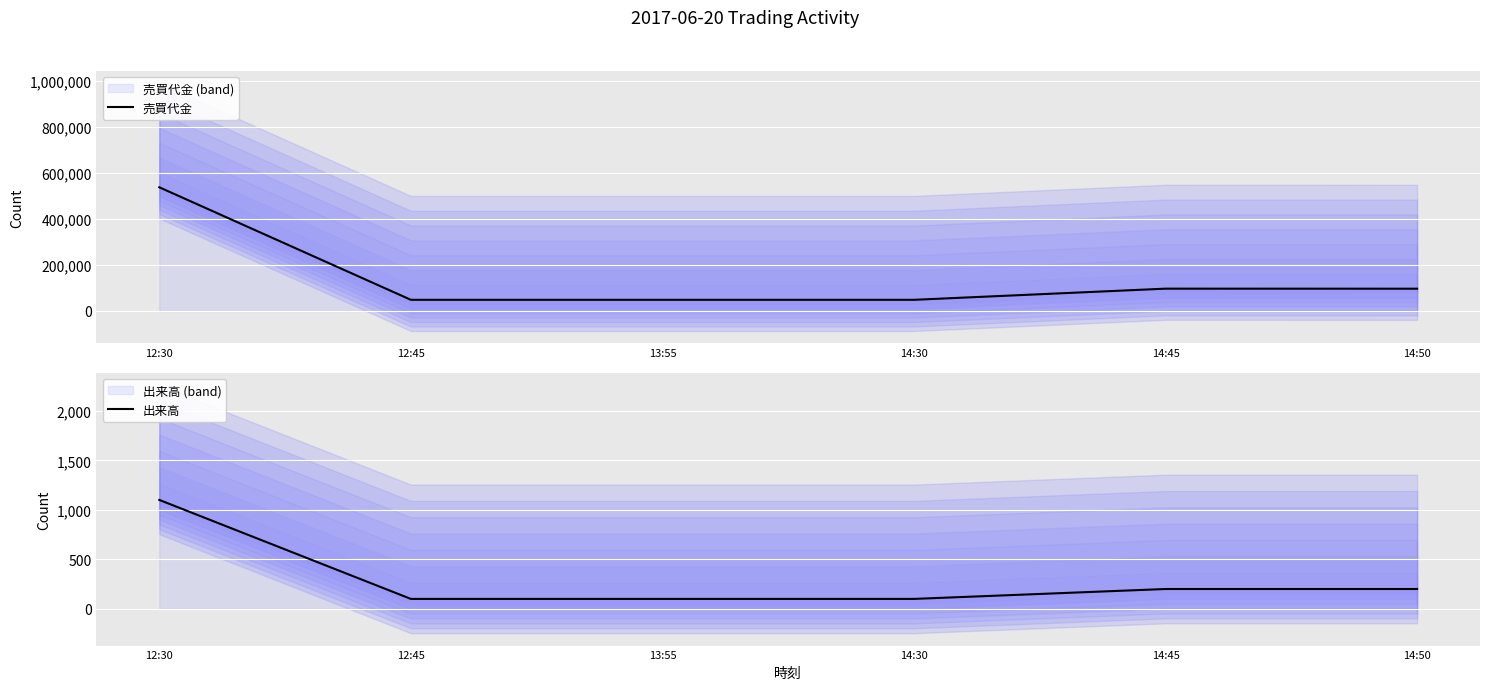

True or false: 出来高 has more than 0 points higher than both neighbors.

False